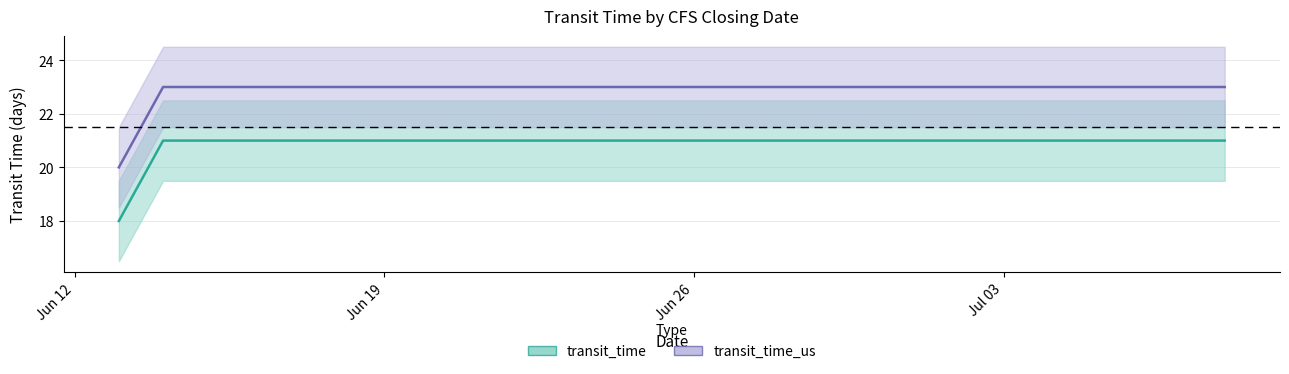

What is the total value across all series at 2021-07-01?

44